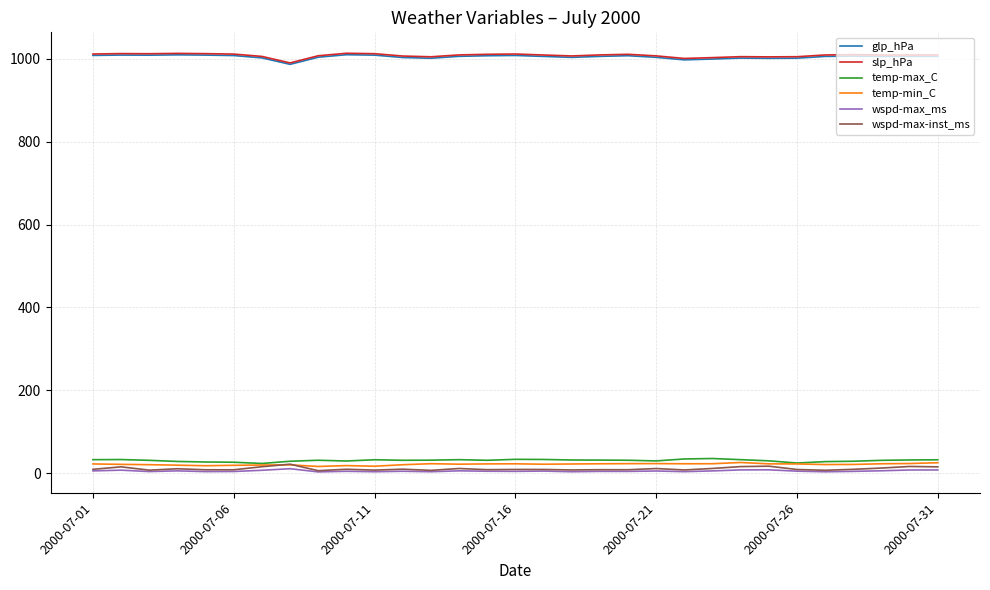

What is the difference between the maximum and minimum values in the wspd-max-inst_ms series?

15.7